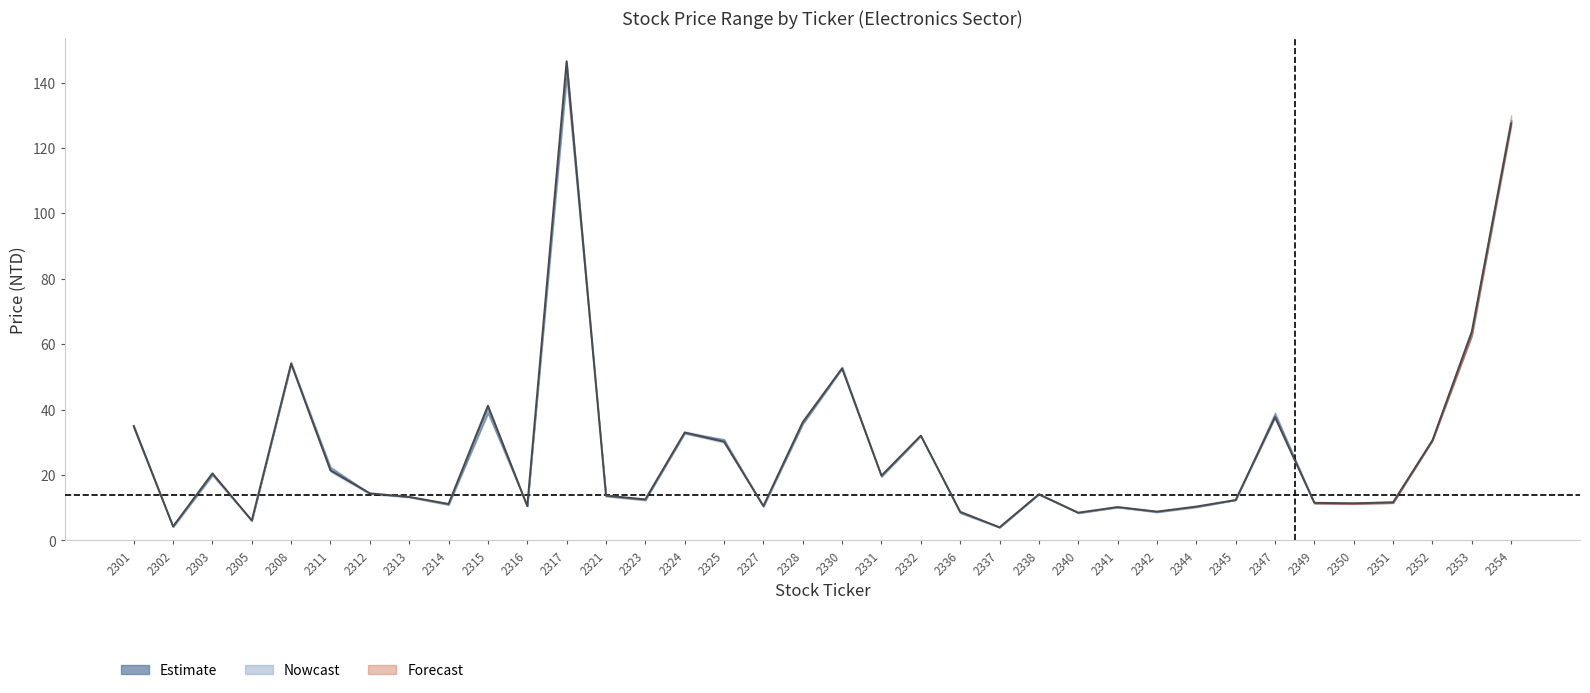

How many lines are shown in the chart?

4